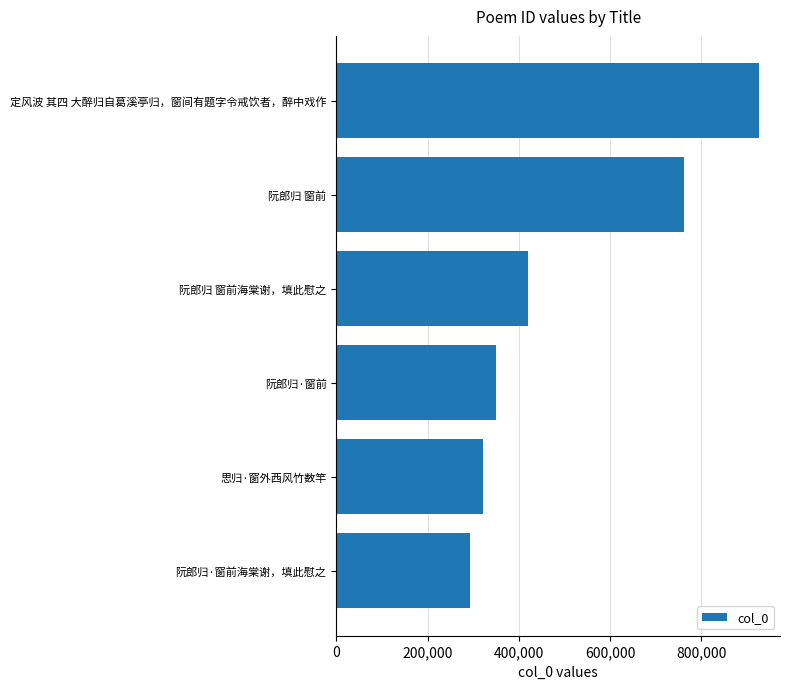

What is the value of the 5th bar from the top?

321489